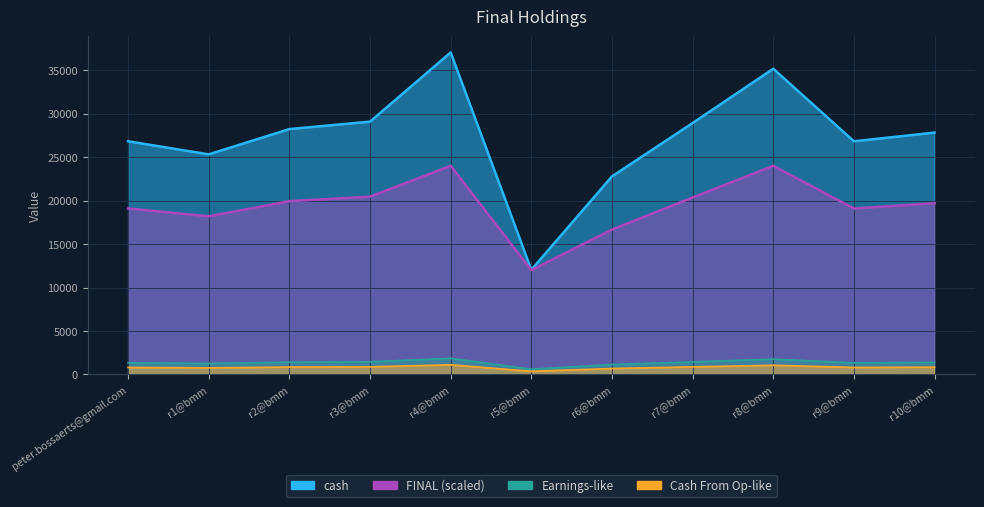

The FINAL series shows 9017.6 at r6@bmm. True or false?

False